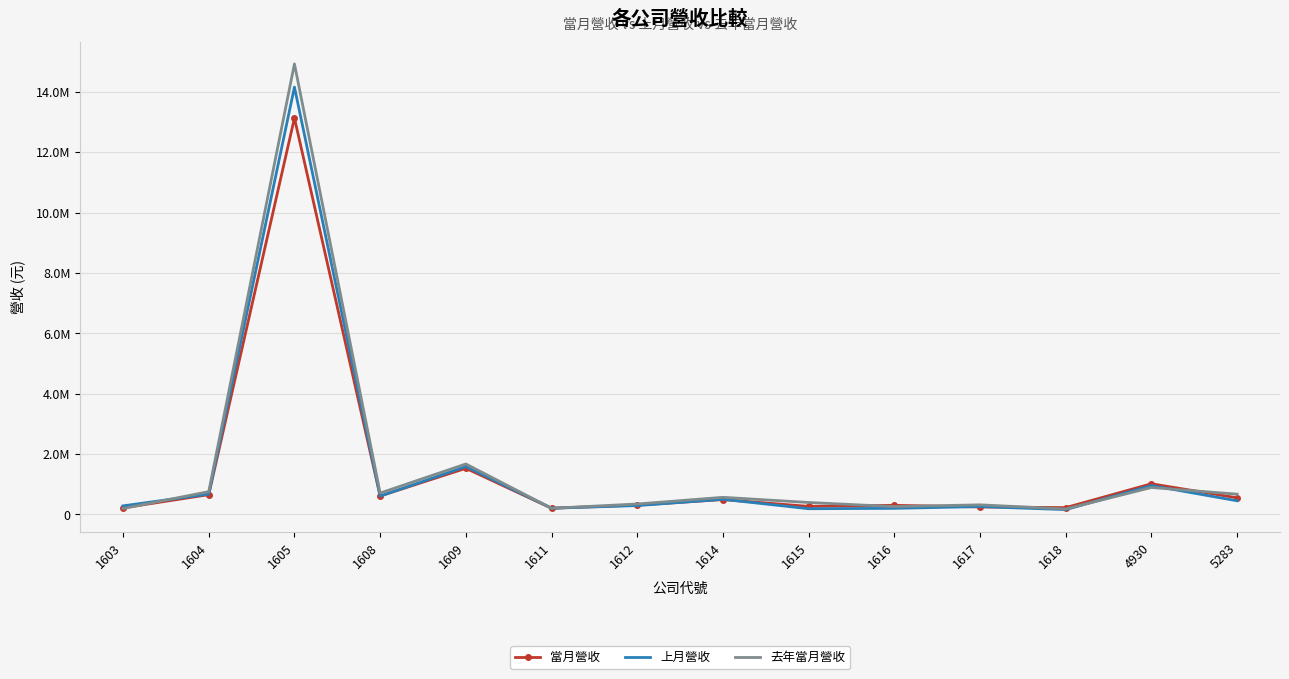

Reading right to left, list all the values displayed in this chart.

當月營收: 548503	1014125	223902	246597	299727	264639	490607	307813	203578	1525698	609767	13129978	653162	215450
上月營收: 450212	953825	158173	258459	200227	187053	499403	291449	204744	1584250	602601	14156462	672274	282191
去年當月營收: 669859	890735	178308	316583	258151	394175	565575	344202	202978	1669978	705951	14923508	753523	193683